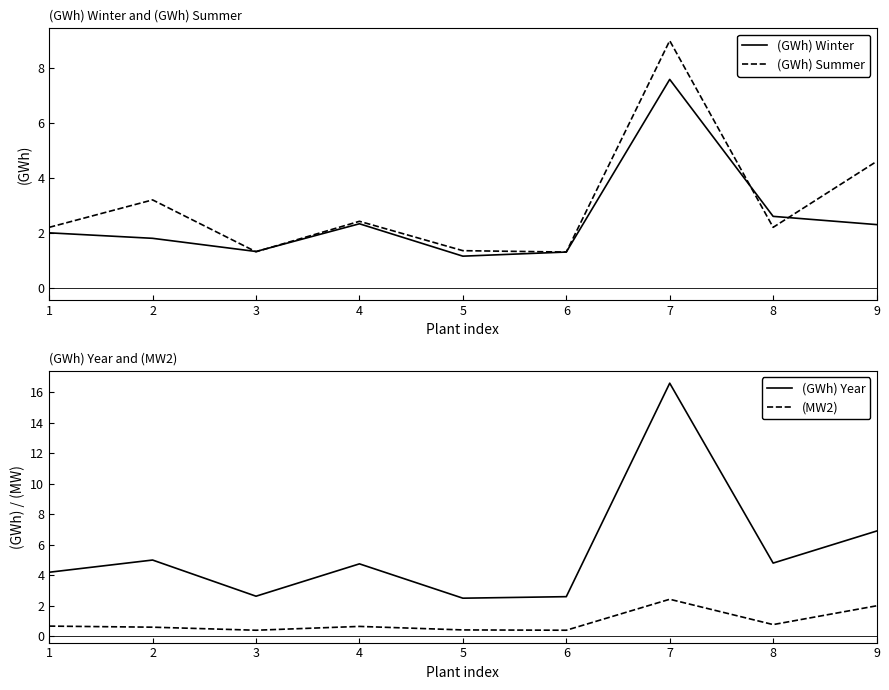

True or false: (GWh) Year and (GWh) Winter intersect in this chart.

False